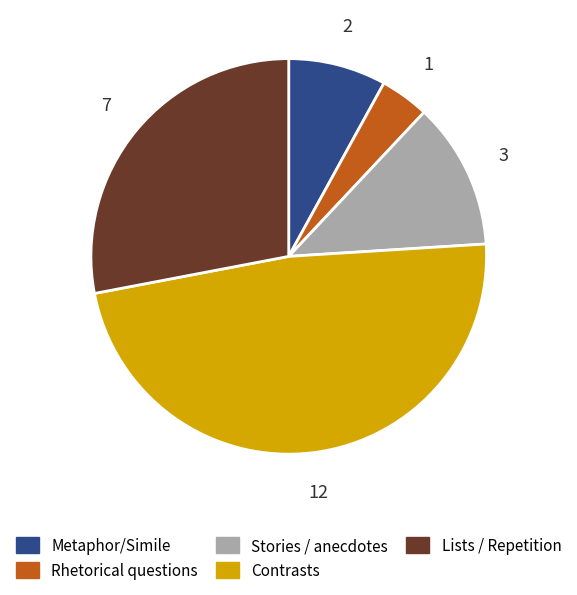

Is the sum of Lists / Repetition and Contrasts greater than half?

Yes